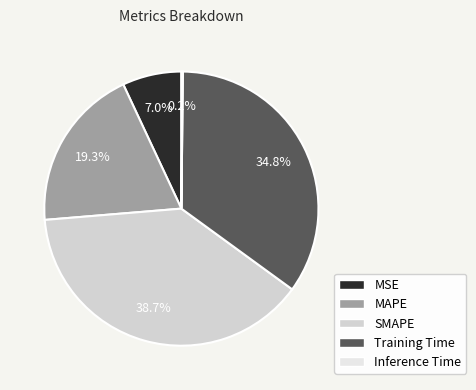

What is the total percentage of SMAPE and Training Time?

73.5%